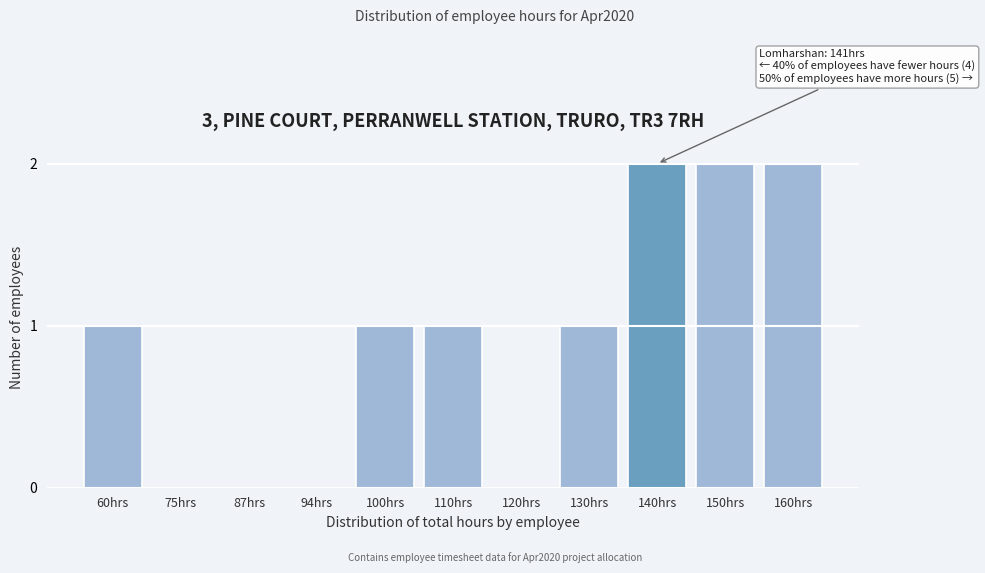

Reading left to right, list all the values displayed in this chart.

60hrs=1	75hrs=0	87hrs=0	94hrs=0	100hrs=1	110hrs=1	120hrs=0	130hrs=1	140hrs=2	150hrs=2	160hrs=2